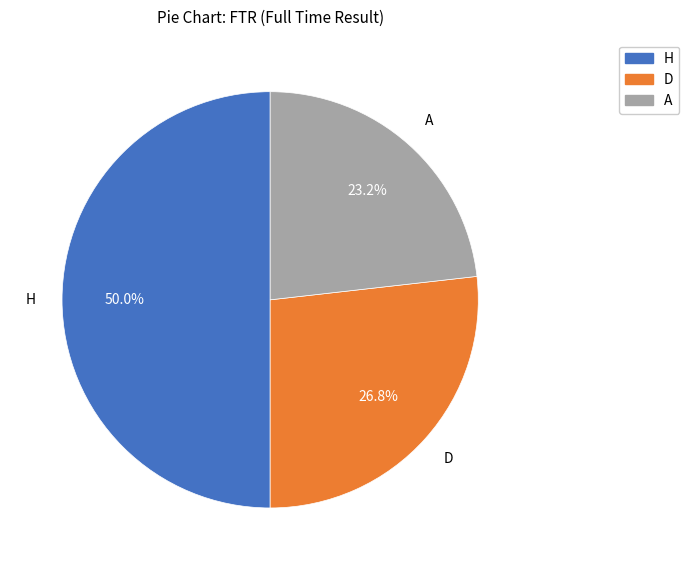

Which slice is the smallest?

A